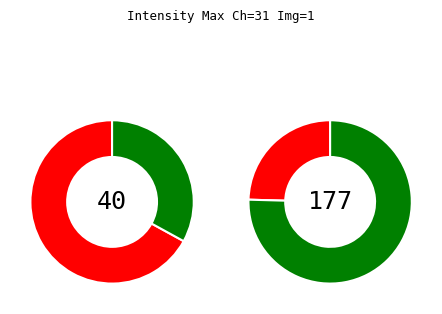

The ID 9 slice represents 18% of the pie. True or false?

False